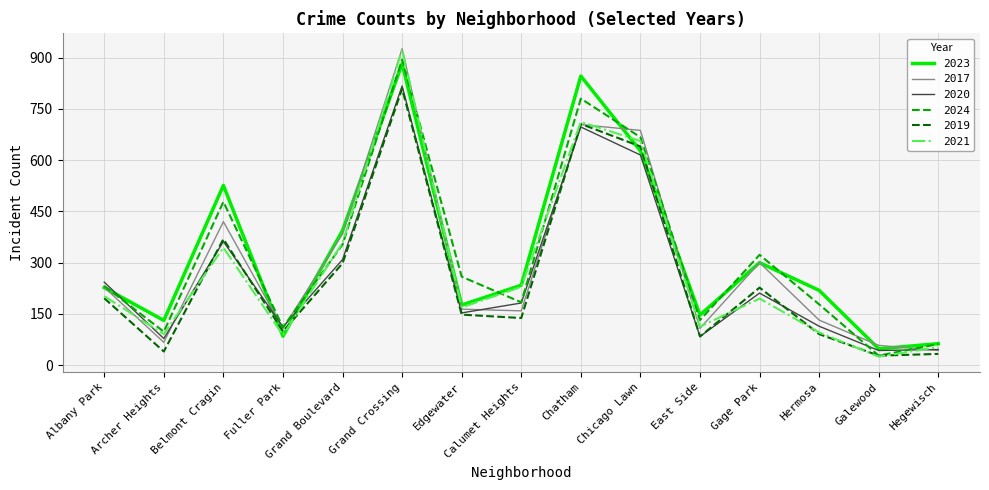

Between which two adjacent categories do 2020 and 2024 first intersect?

Albany Park and Archer Heights